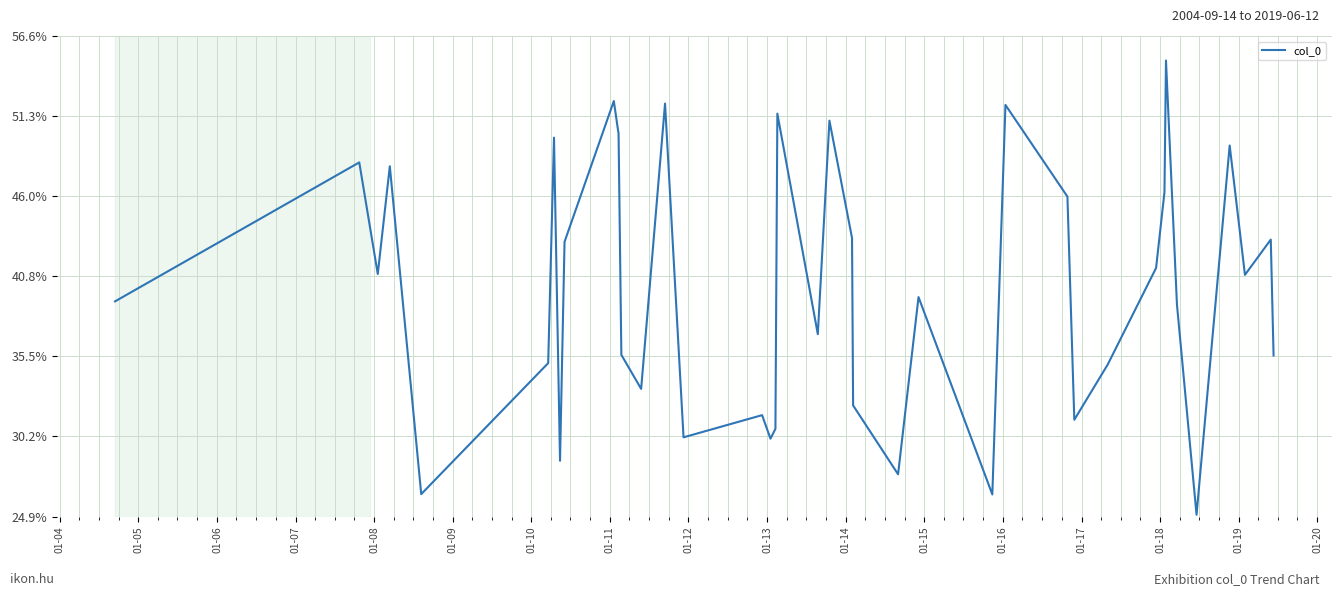

Is this an area chart (filled region under the line)?

No